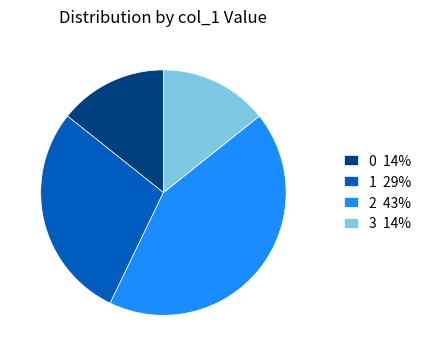

Which category has the biggest portion of the pie?

2